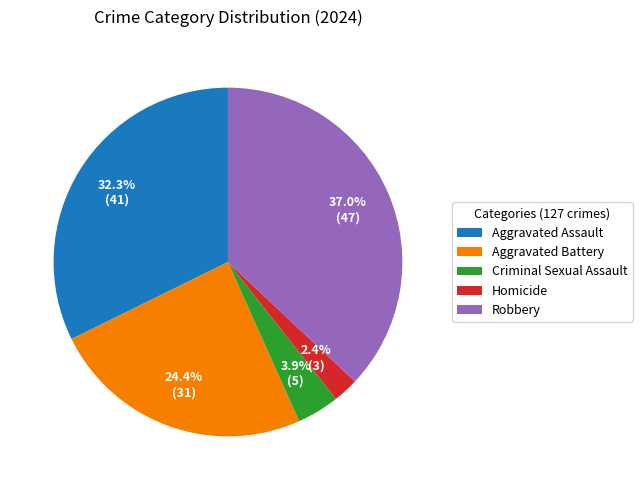

Which has a higher value, Robbery or Homicide?

Robbery